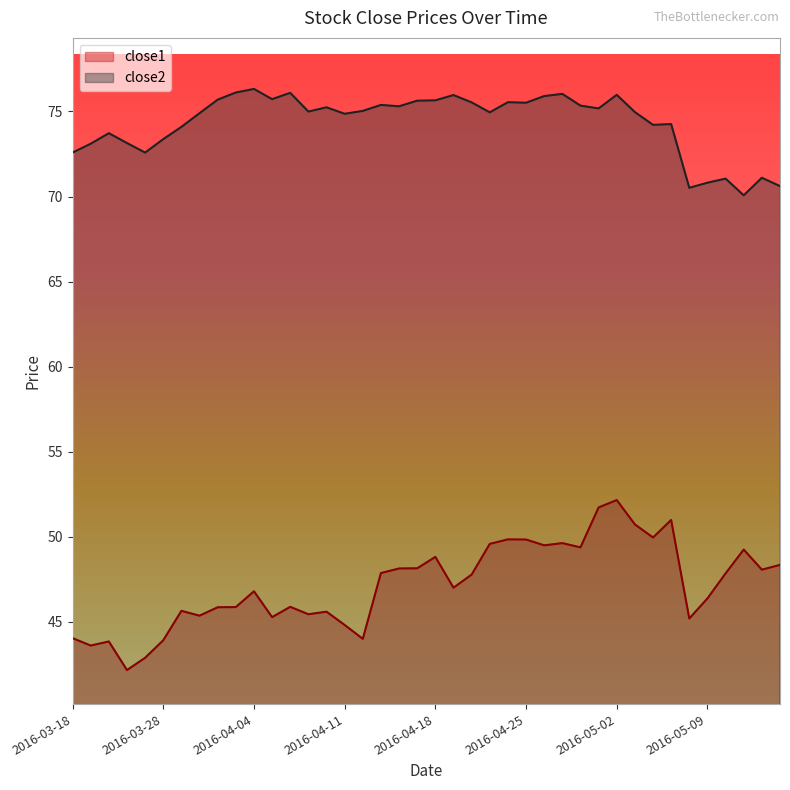

The value of close2 at 2016-04-29 is 75.2. True or false?

True